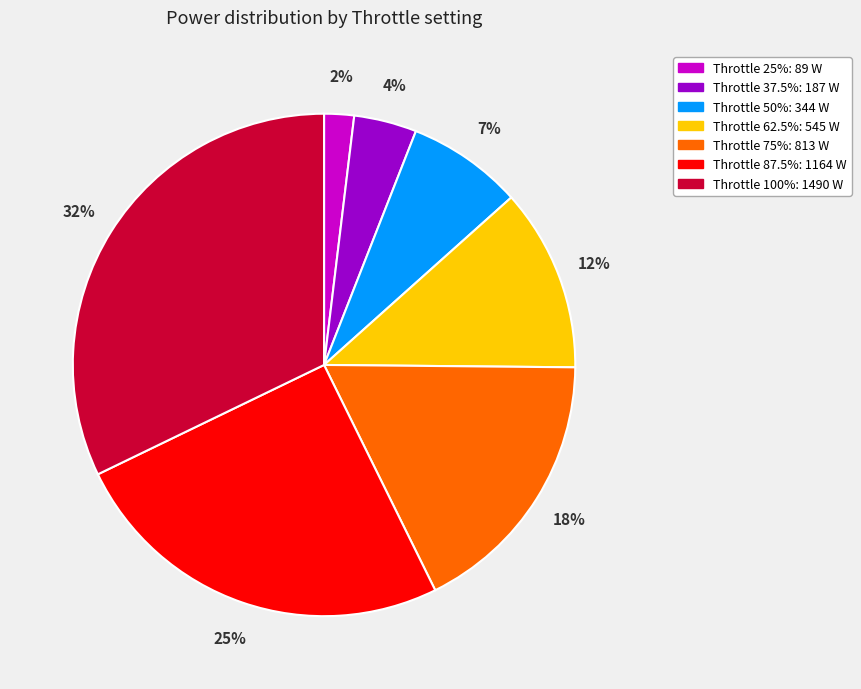

To the nearest percent, what is the difference between the largest and smallest slice percentages?

30%